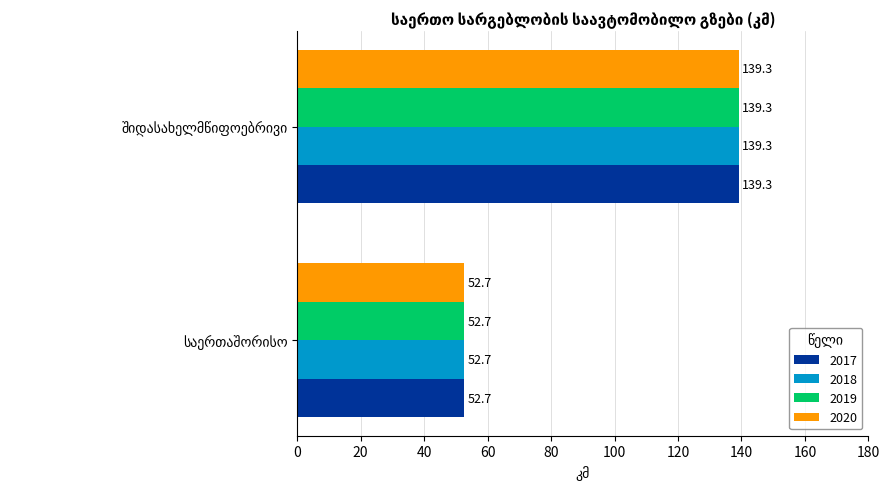

What is the minimum value shown in the chart?

52.7